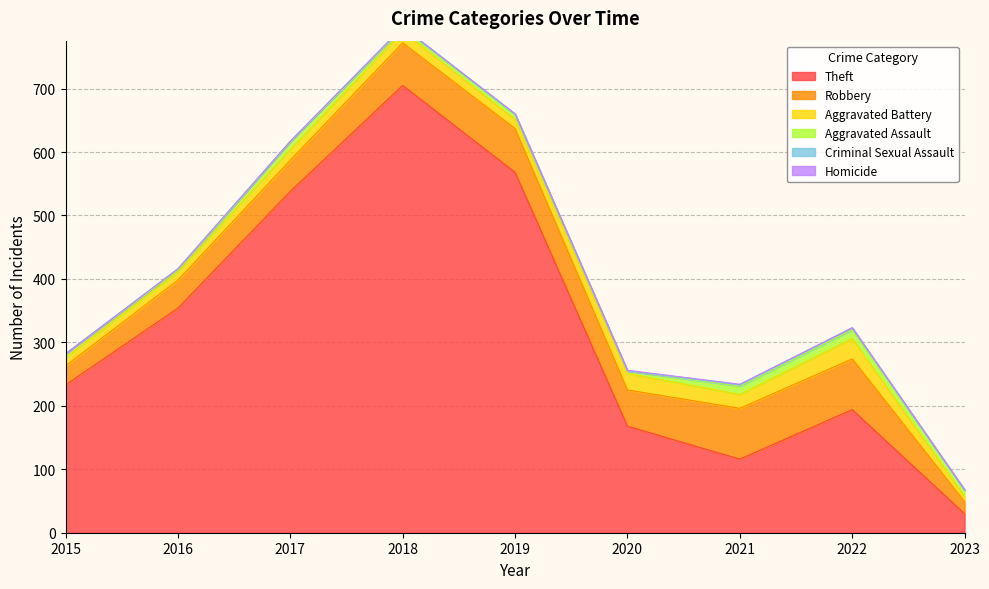

The value of Aggravated Battery at 2023 is 8. True or false?

True